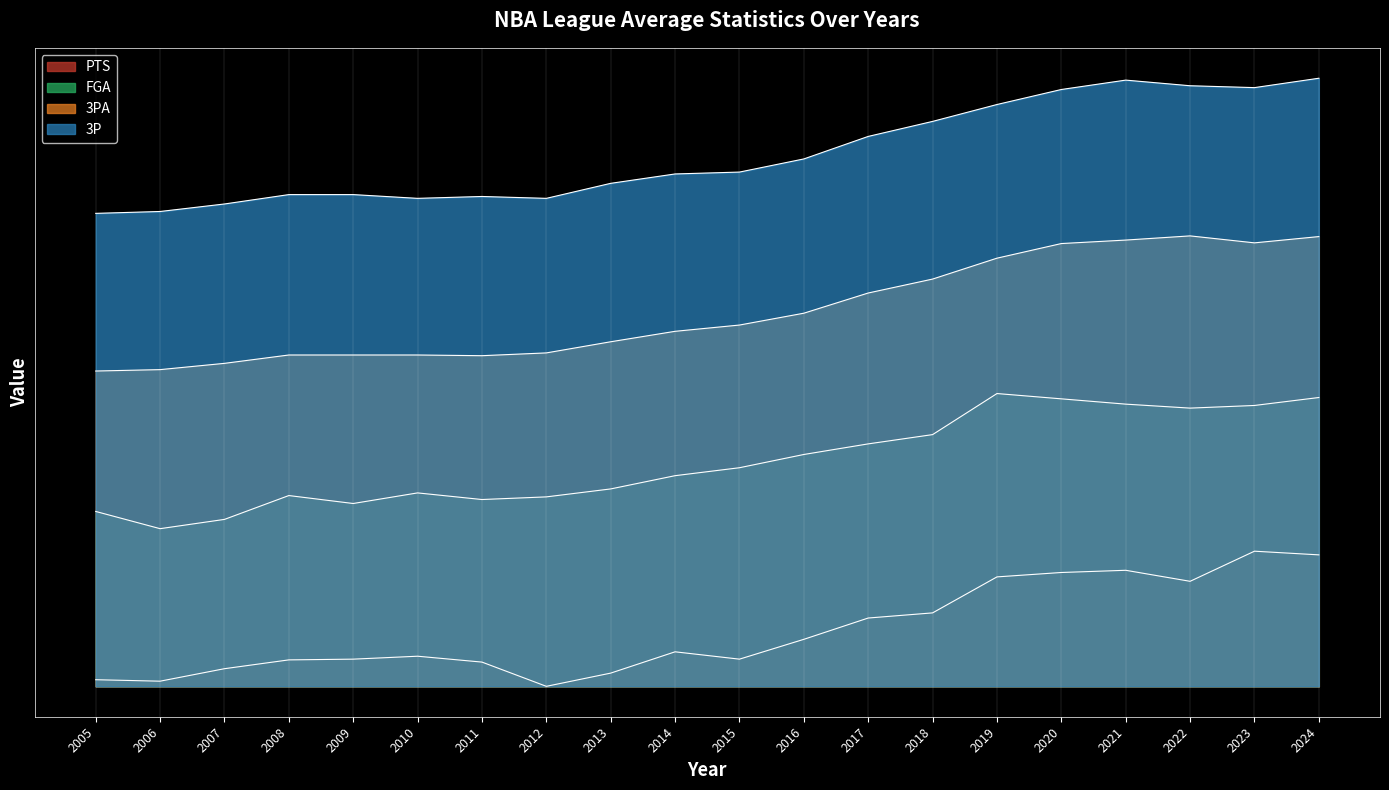

List the series in order of their overall mean, lowest first.

PTS, FGA, 3PA, 3P